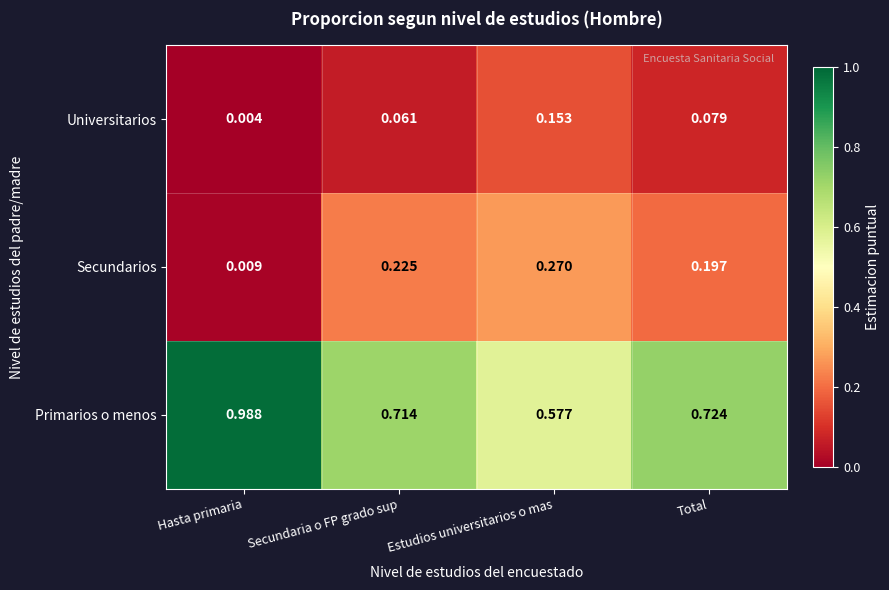

Which series has the largest total across all categories?

Primarios o menos